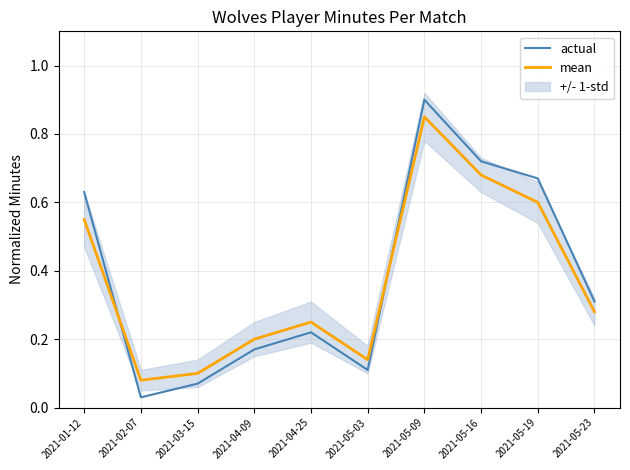

What is the value of the actual point at the 6th from the left?

0.1